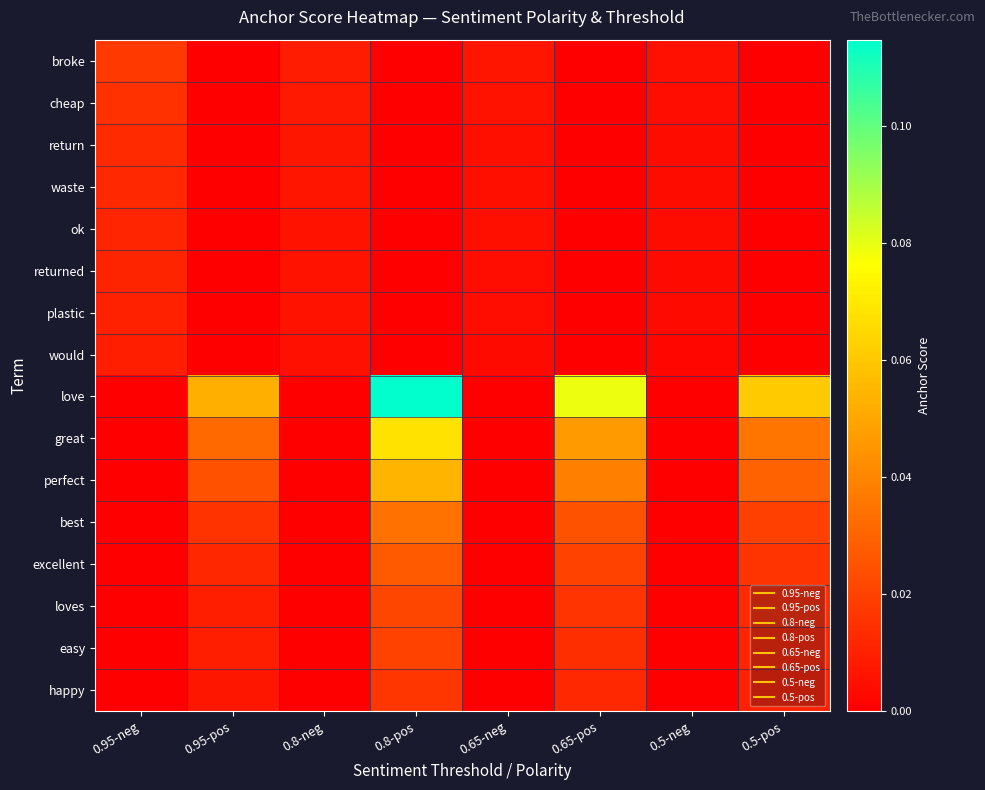

At which category does the chart reach its minimum across all series?

0.95-pos